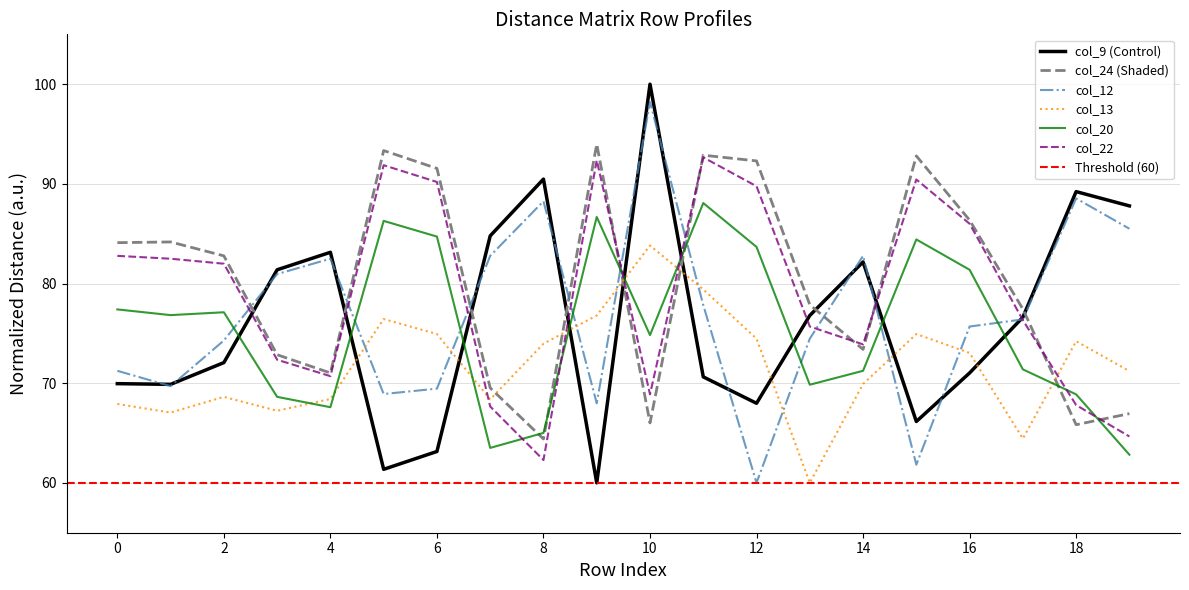

Reading right to left, transcribe all the data shown in this chart.

col_9: 19=87.8	18=89.2	17=76.6	16=71.0	15=66.2	14=82.2	13=76.8	12=68.0	11=70.6	10=100.0	9=60.0	8=90.5	7=84.8	6=63.2	5=61.4	4=83.1	3=81.4	2=72.1	1=69.9	0=70.0
col_24: 19=66.9	18=65.8	17=77.4	16=86.4	15=92.8	14=73.4	13=77.9	12=92.3	11=92.9	10=66.0	9=94.0	8=64.4	7=69.5	6=91.5	5=93.3	4=71.0	3=72.9	2=82.8	1=84.2	0=84.1
col_12: 19=85.5	18=88.5	17=76.4	16=75.7	15=61.8	14=82.8	13=74.5	12=60.0	11=77.8	10=98.2	9=68.0	8=88.3	7=82.8	6=69.5	5=68.9	4=82.5	3=80.9	2=74.3	1=69.7	0=71.2
col_13: 19=71.2	18=74.2	17=64.4	16=73.0	15=74.9	14=69.9	13=60.0	12=74.5	11=79.4	10=83.8	9=76.8	8=74.0	7=68.4	6=74.9	5=76.4	4=68.4	3=67.2	2=68.6	1=67.1	0=67.9
col_20: 19=62.8	18=68.9	17=71.4	16=81.4	15=84.4	14=71.2	13=69.8	12=83.7	11=88.1	10=74.8	9=86.7	8=65.0	7=63.5	6=84.7	5=86.3	4=67.6	3=68.6	2=77.1	1=76.8	0=77.4
col_22: 19=64.7	18=67.8	17=76.3	16=86.0	15=90.4	14=73.9	13=75.7	12=89.8	11=92.7	10=68.9	9=92.4	8=62.3	7=67.7	6=90.2	5=91.9	4=70.7	3=72.4	2=82.0	1=82.5	0=82.8